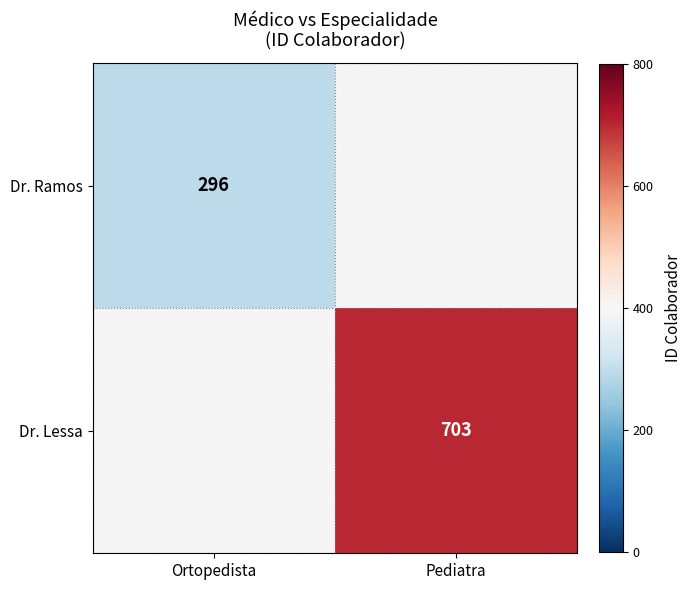

At which category does the chart reach its peak across all series?

Pediatra